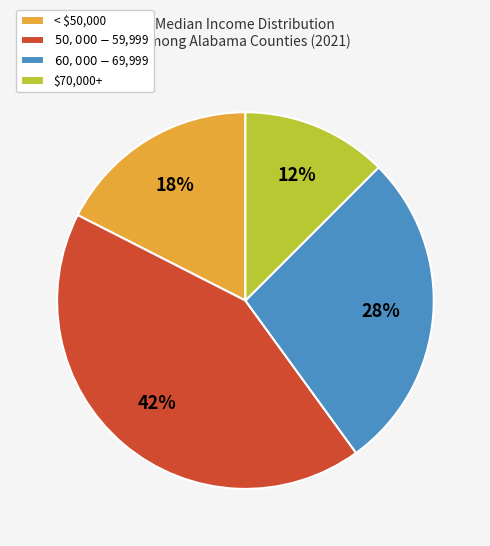

Does any single category account for the majority?

No